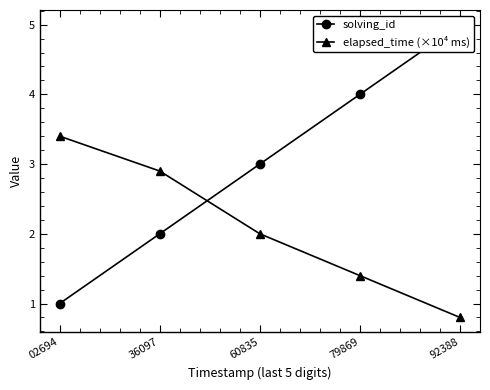

Is this an area chart (filled region under the line)?

No